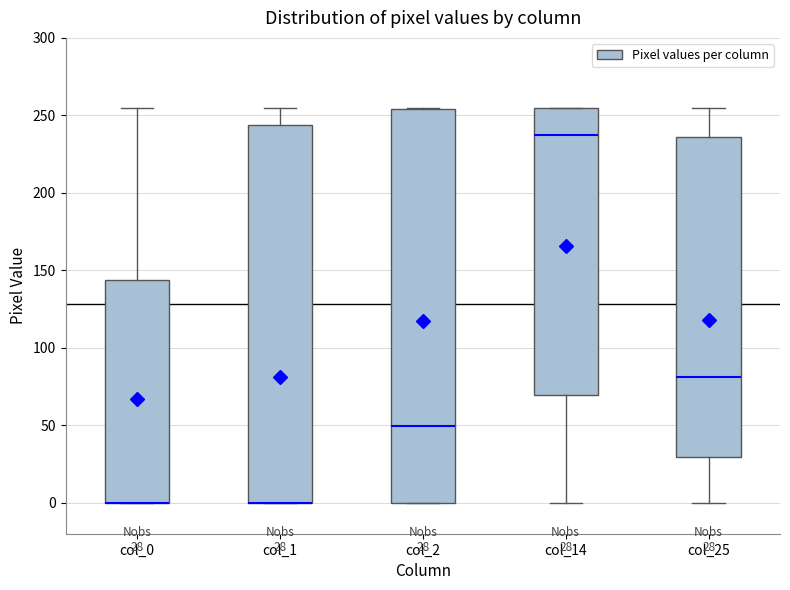

Which box is the tallest, from its lower edge to its upper edge?

col_2